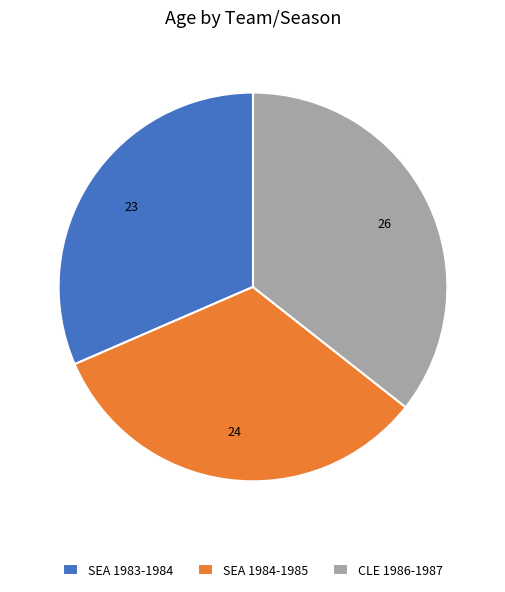

Which slice is the largest?

CLE 1986-1987